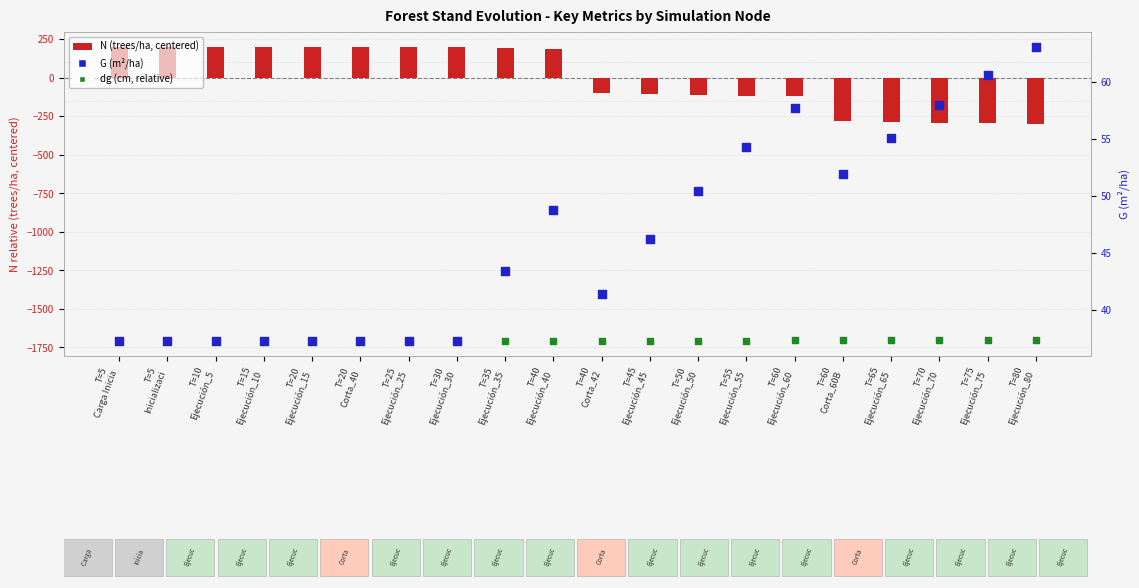

Which series has the largest Y range (max minus min)?

N (trees/ha)